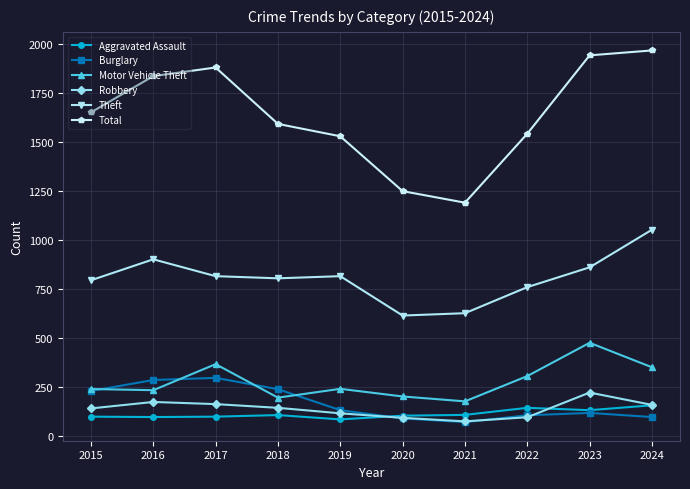

What is the maximum value for Total?

1968